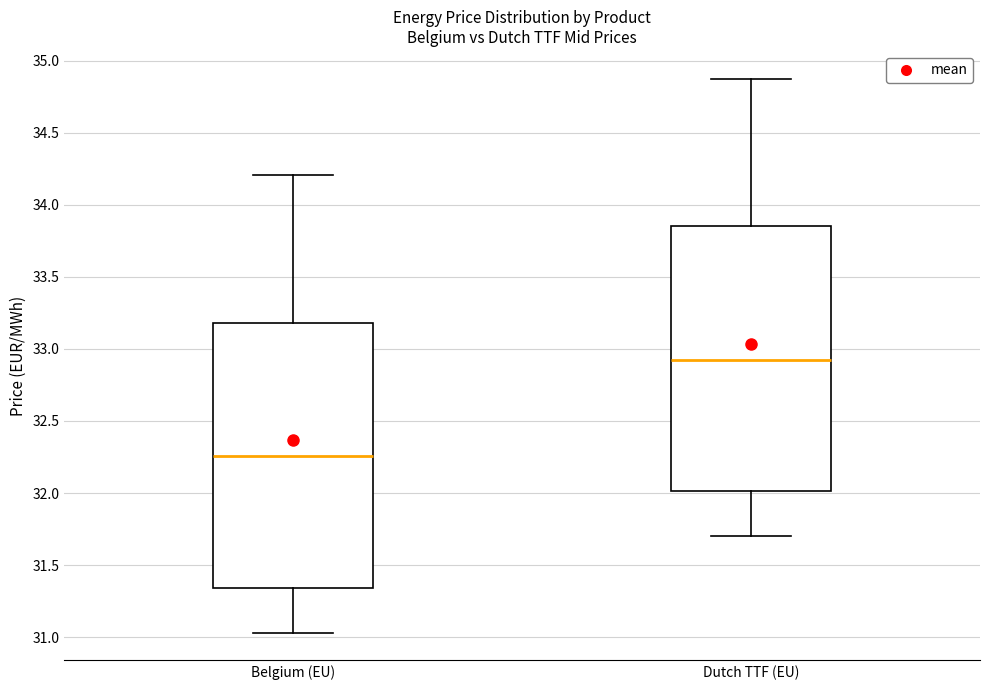

Reading left to right, read every box against the y-axis: the position of its median line, the range the box covers, and the ends of its whiskers. The values are not printed on the chart, so give them approximately, as read against the axis.

Belgium (EU): median 32.25, box 31.35 to 33.20, whiskers 31.05 to 34.20
Dutch TTF (EU): median 32.90, box 32.00 to 33.85, whiskers 31.70 to 34.85